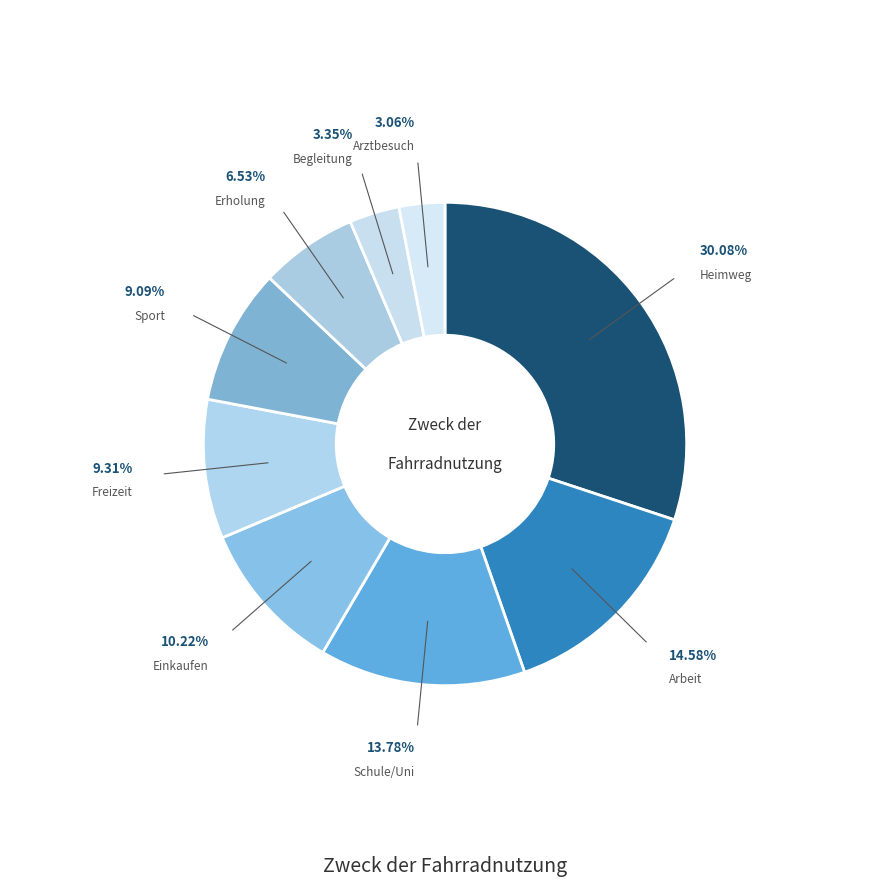

Rank the categories by value from highest to lowest.

Heimweg, Arbeit, Schule/Uni, Einkaufen, Freizeit, Sport, Erholung, Begleitung, Arztbesuch